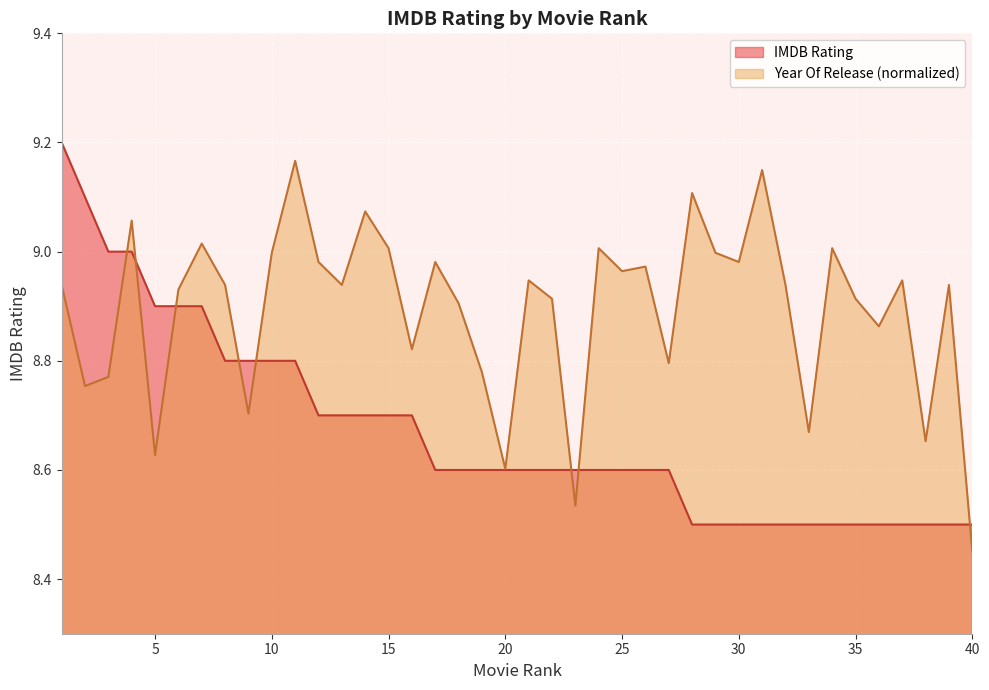

Rank the categories by Year Of Release (norm) value from highest to lowest.

11, 31, 28, 14, 4, 7, 15, 24, 34, 10, 29, 12, 17, 30, 26, 25, 21, 37, 1, 8, 13, 32, 39, 6, 22, 35, 18, 36, 16, 27, 19, 3, 2, 9, 33, 38, 5, 20, 23, 40